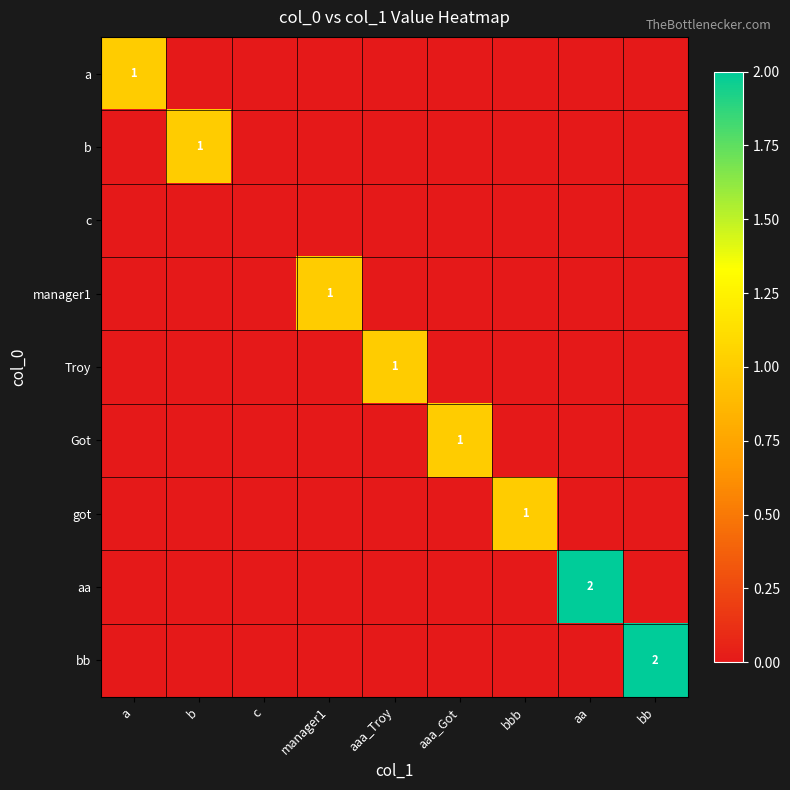

Is it true that Troy equals 0 at c?

True